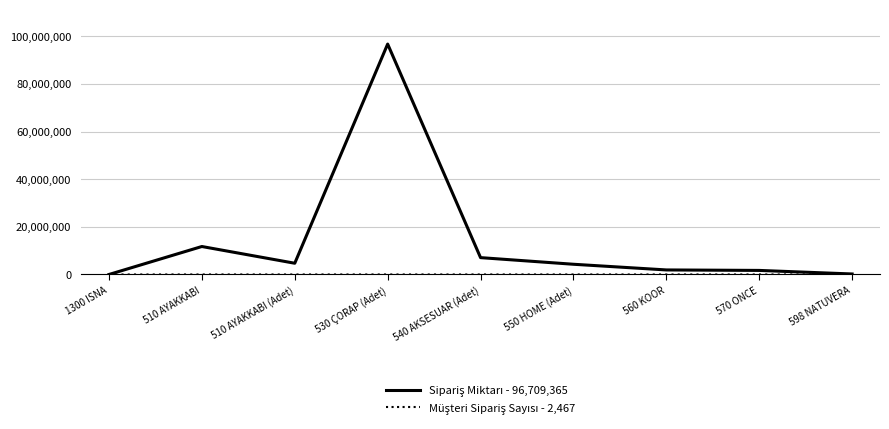

At which category does the chart reach its peak across all series?

530 ÇORAP (Adet)